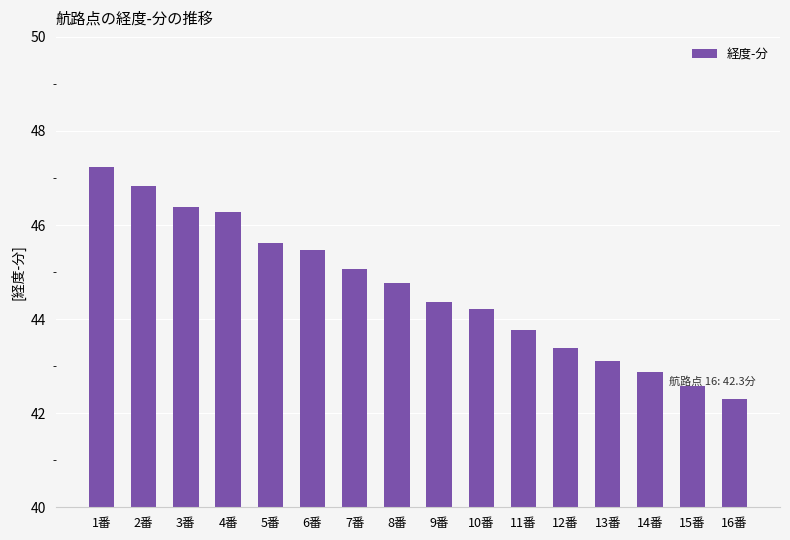

What is the greatest value displayed?

47.2